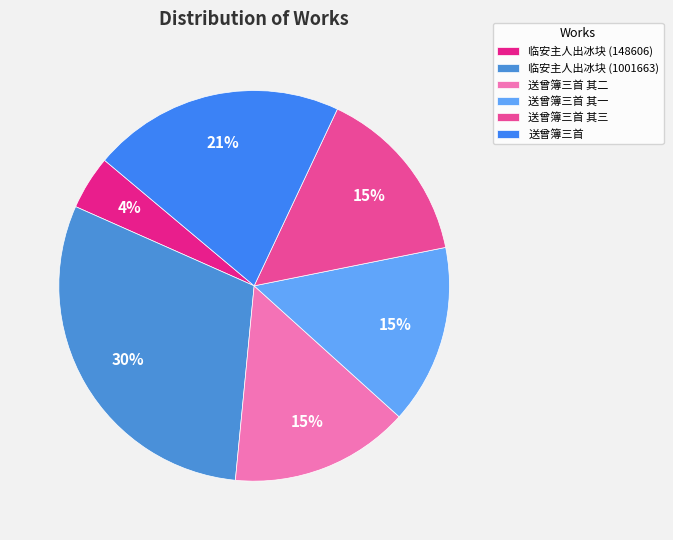

To the nearest percent, what is the average slice percentage?

17%